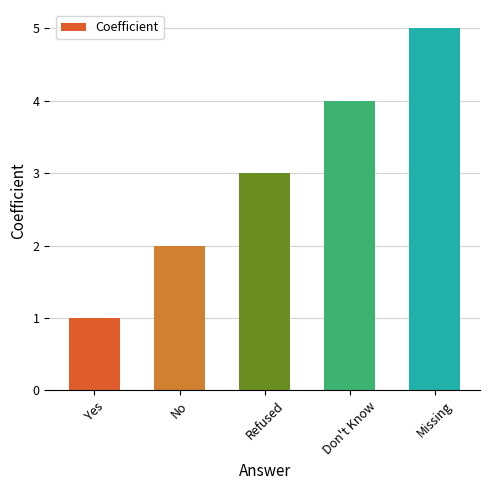

What is the smallest value displayed?

1